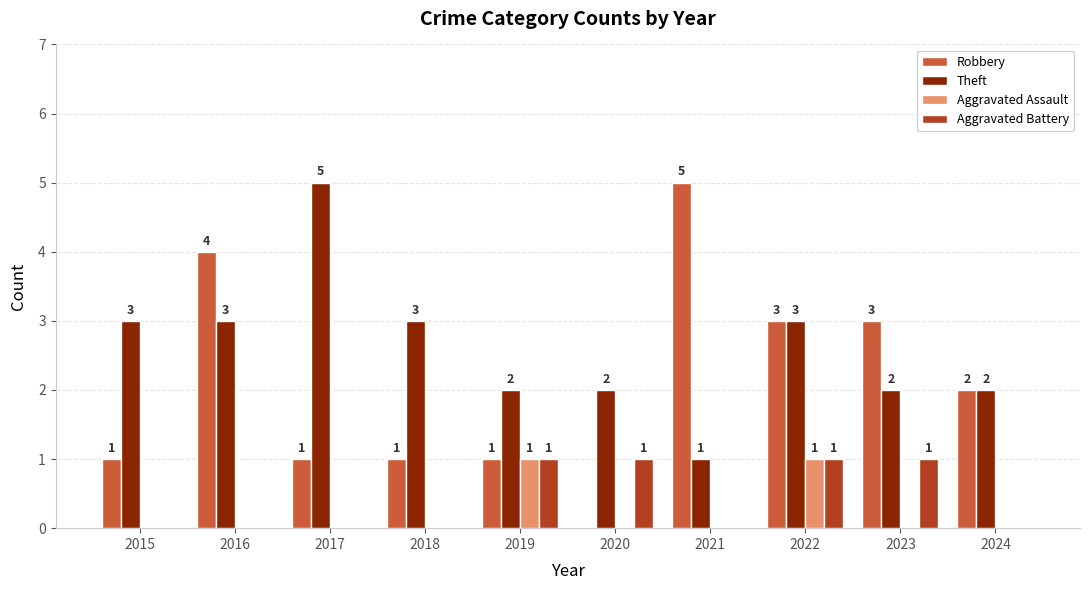

Reading right to left, transcribe all the data shown in this chart.

Robbery: 2024=2	2023=3	2022=3	2021=5	2020=0	2019=1	2018=1	2017=1	2016=4	2015=1
Theft: 2024=2	2023=2	2022=3	2021=1	2020=2	2019=2	2018=3	2017=5	2016=3	2015=3
Aggravated Assault: 2024=0	2023=0	2022=1	2021=0	2020=0	2019=1	2018=0	2017=0	2016=0	2015=0
Aggravated Battery: 2024=0	2023=1	2022=1	2021=0	2020=1	2019=1	2018=0	2017=0	2016=0	2015=0